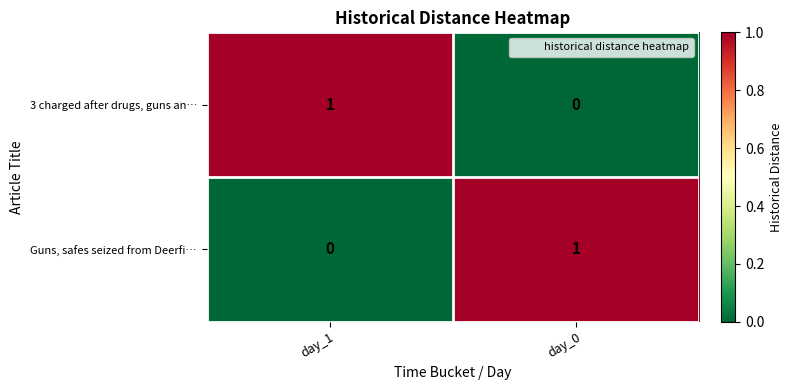

At which label does 3 charged after drugs, guns an… reach its minimum?

day_0